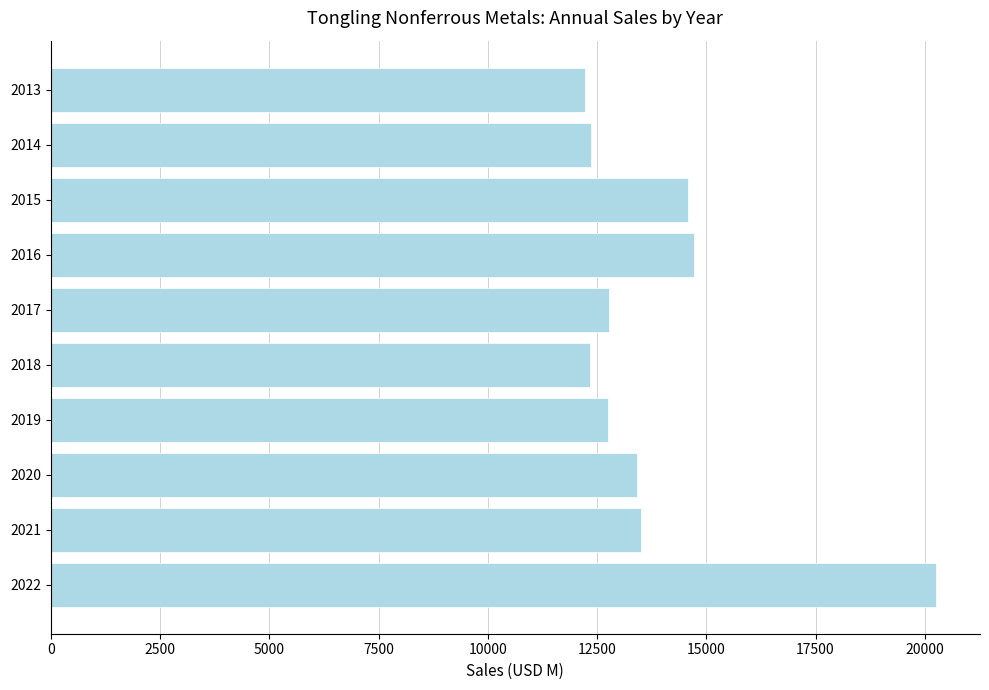

At which category does the chart reach its peak across all series?

2022